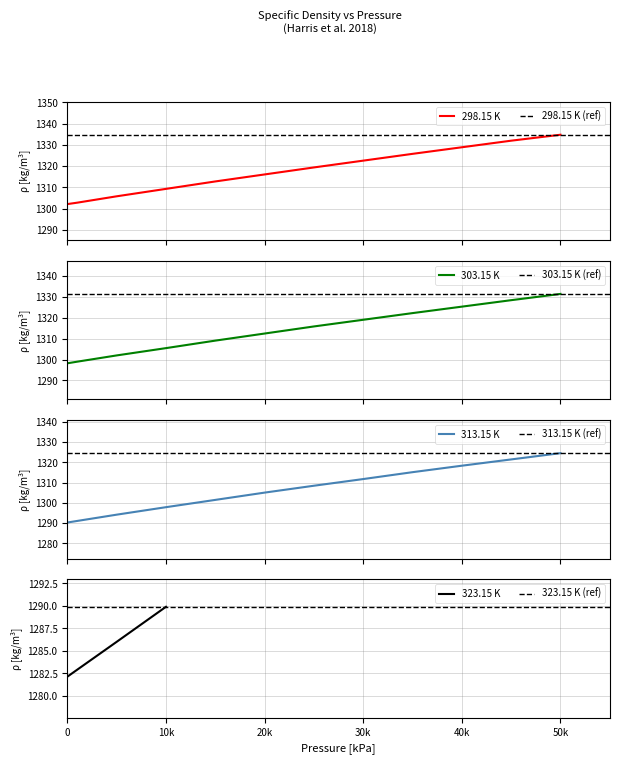

Does the chart display data point markers on the line(s)?

No